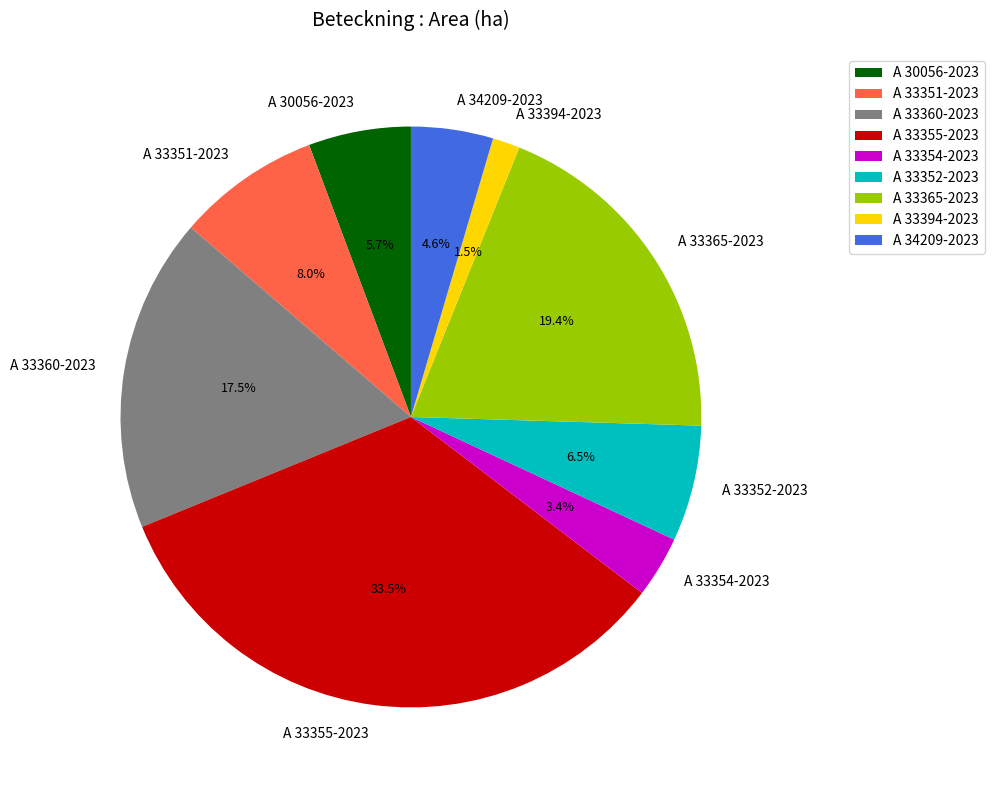

Which slice is the largest?

A 33355-2023